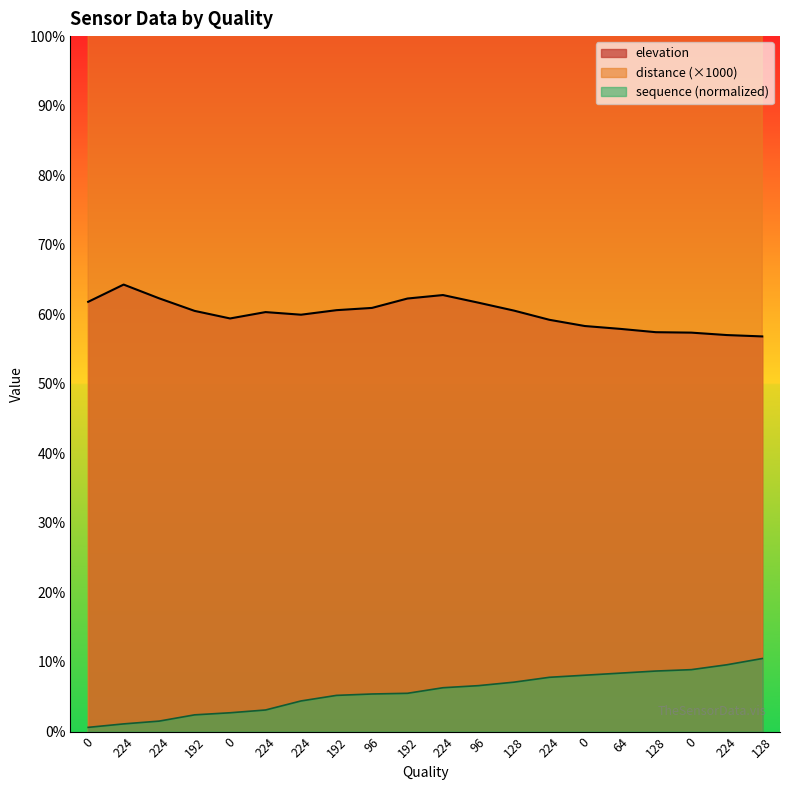

How many data points in sequence are above 6?

10